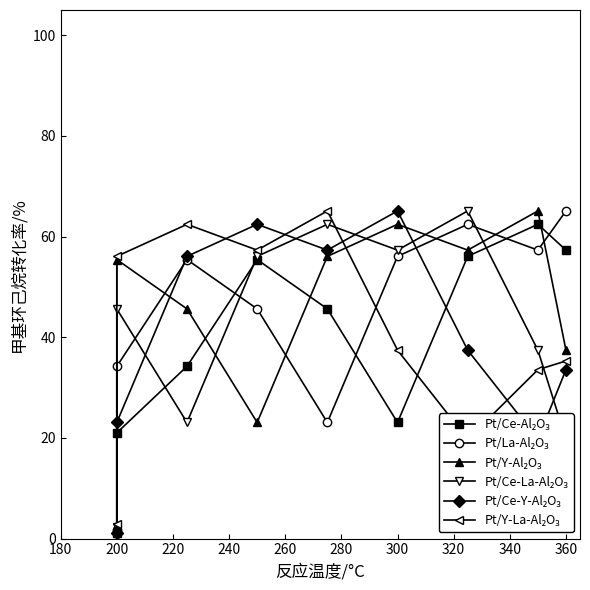

Count the number of categories in the chart.

9